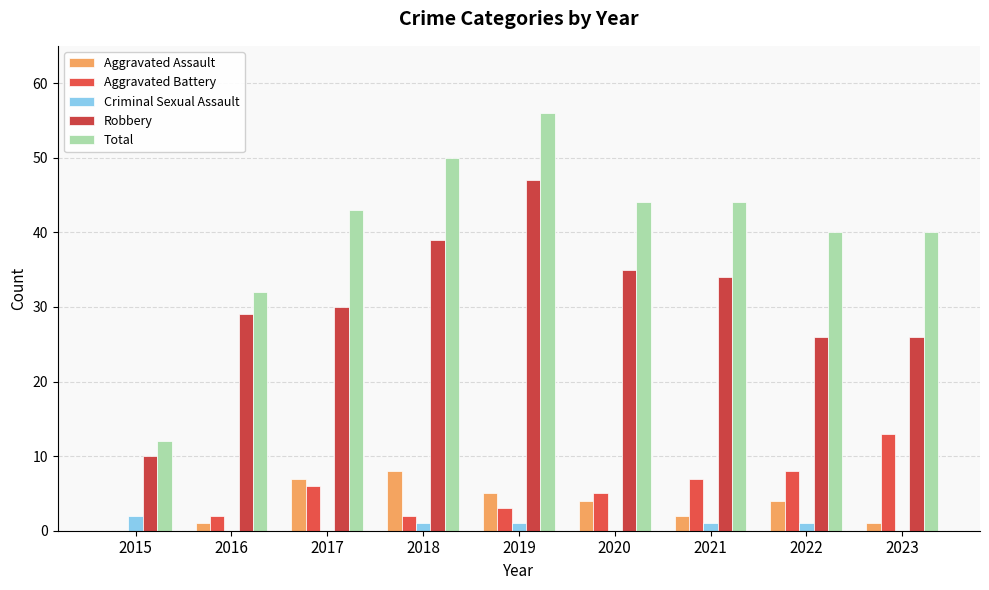

The Aggravated Assault series shows 3 at 2021. True or false?

False